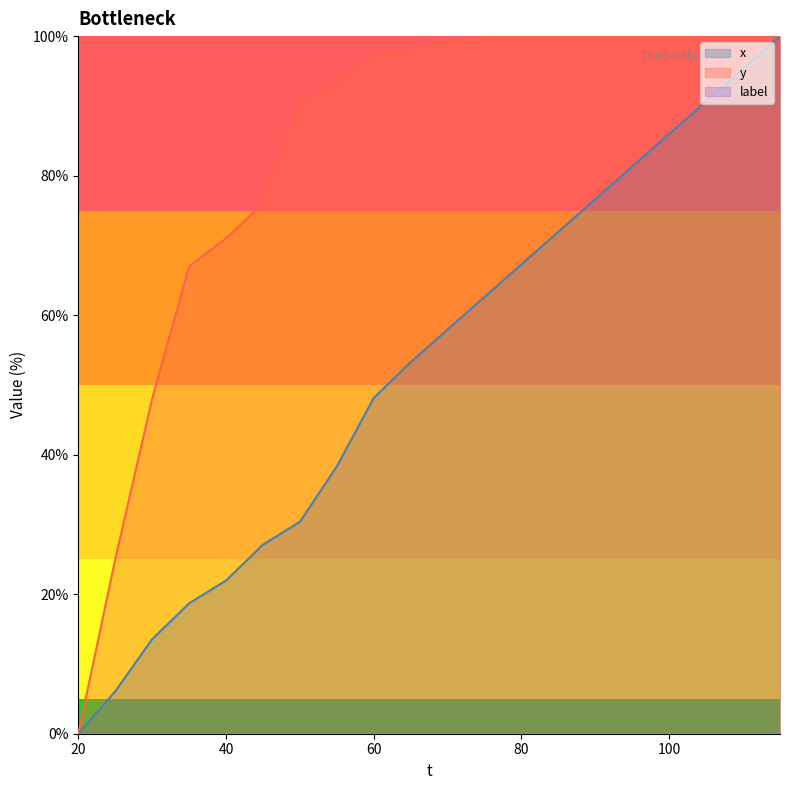

How many values in the x series are below 57?

10